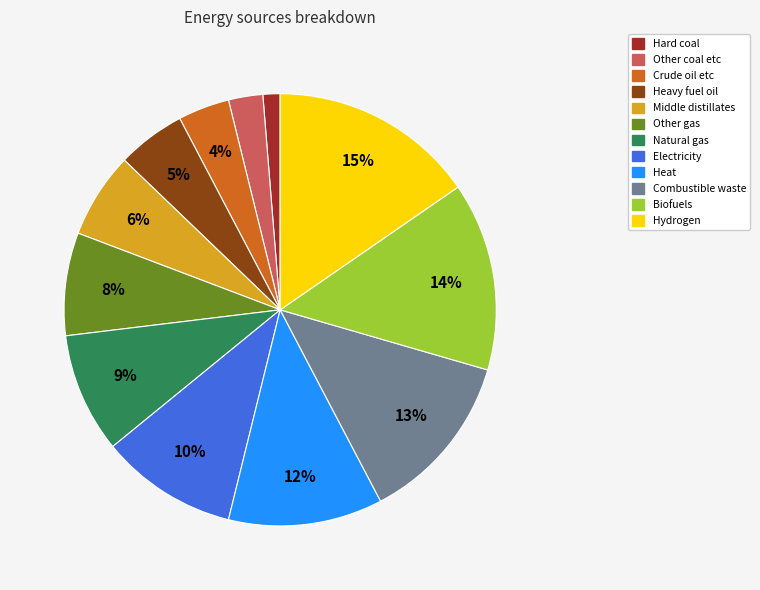

True or false: Other coal etc accounts for 3% of the total.

True